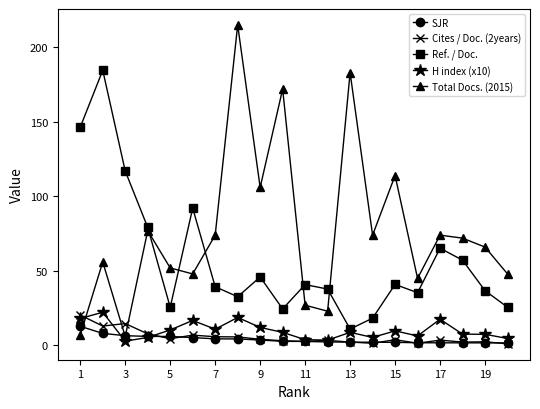

Does the chart display data point markers on the line(s)?

Yes